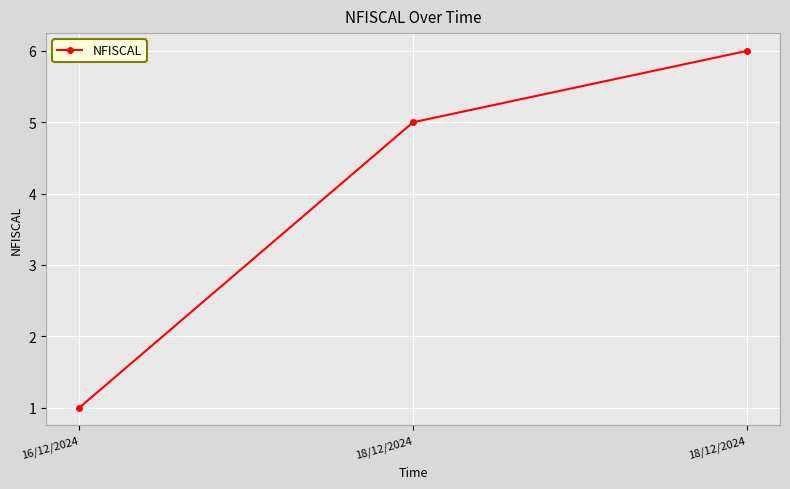

How many data points are less than 5?

1